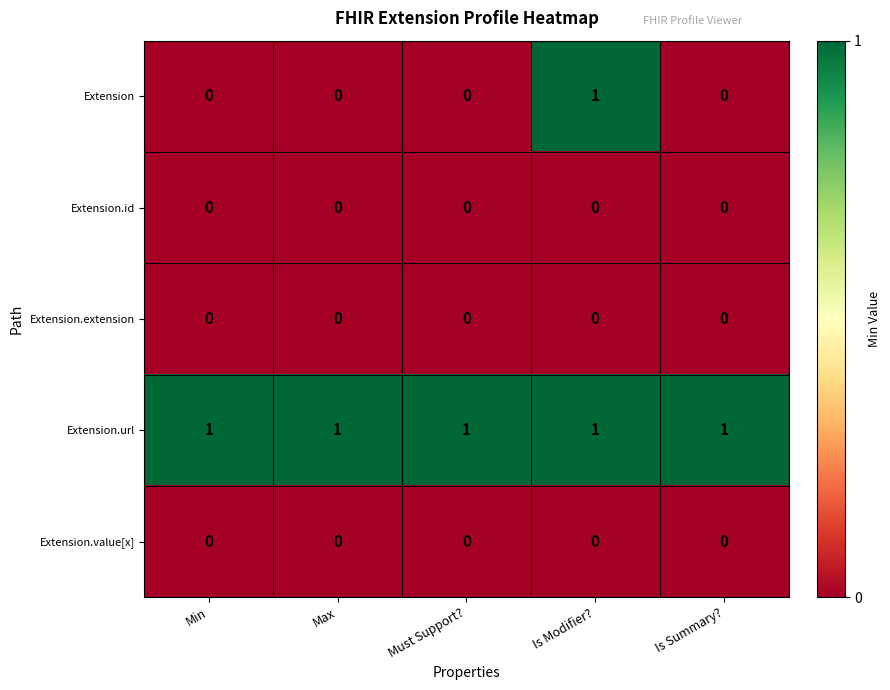

At which category is the sum across all series the highest?

Is Modifier?